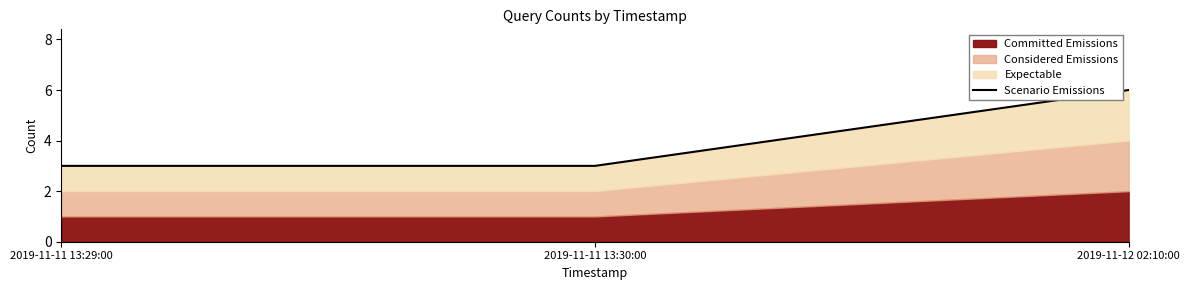

What is the label of the 2nd point from the right?

2019-11-11 13:30:00